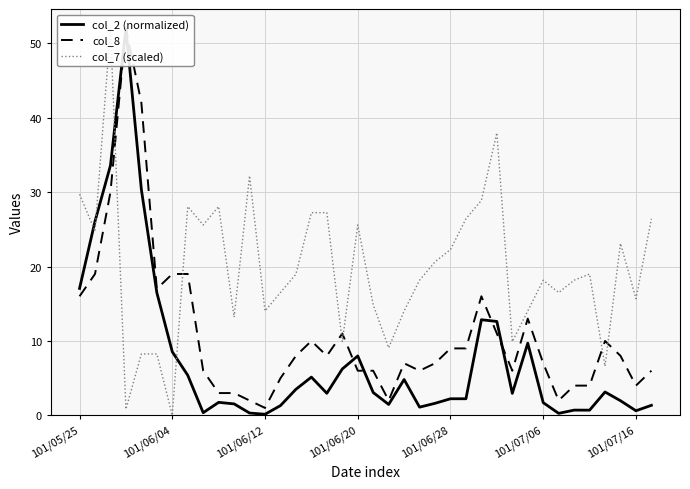

What is the difference between the maximum and minimum values in the col_8 series?

51.0